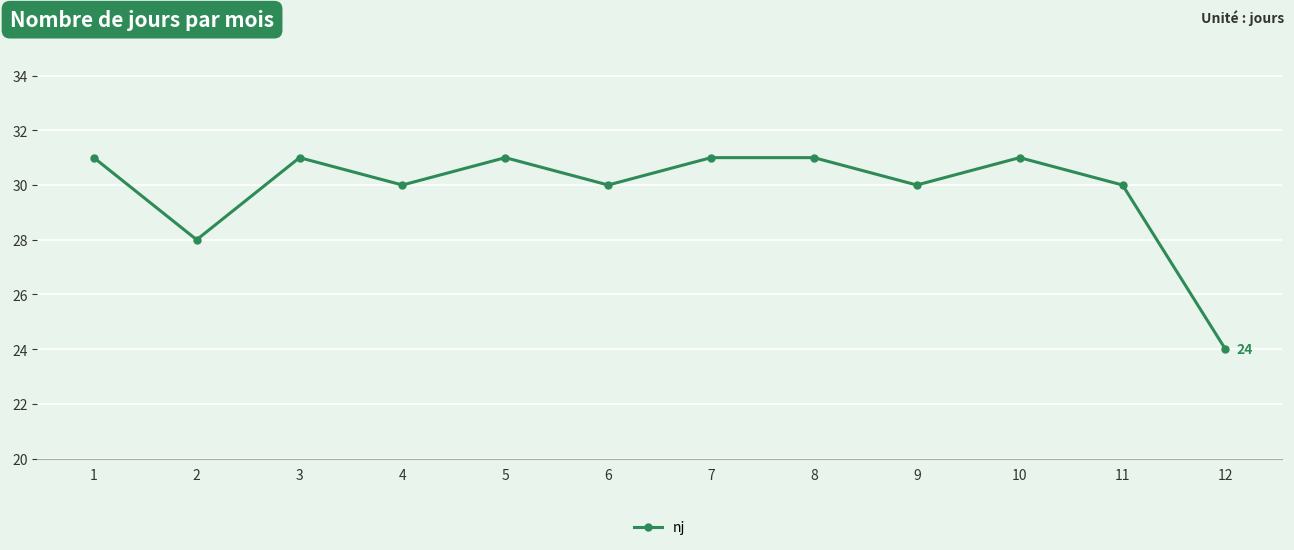

Read the value at 12.

24